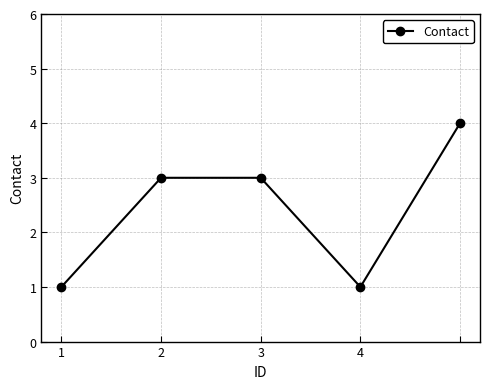

What is the average value?

2